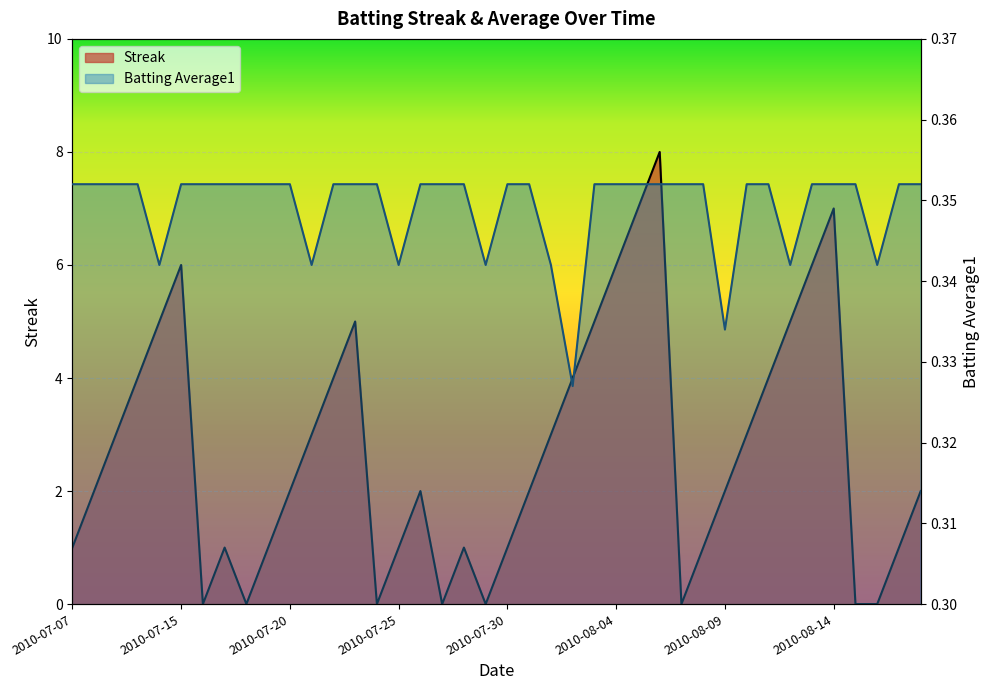

Count the Batting Average1 values in the range 0 to 1.

40